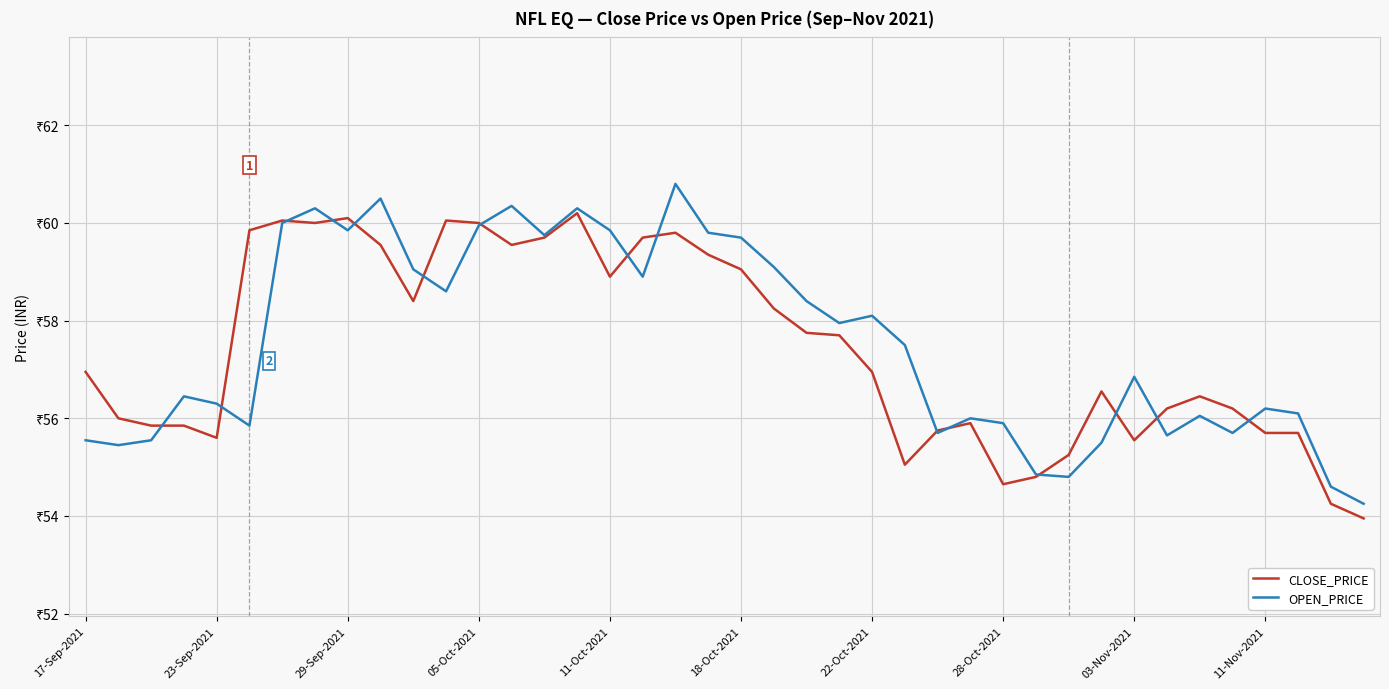

What is the difference between the maximum and minimum values in the CLOSE_PRICE series?

6.2